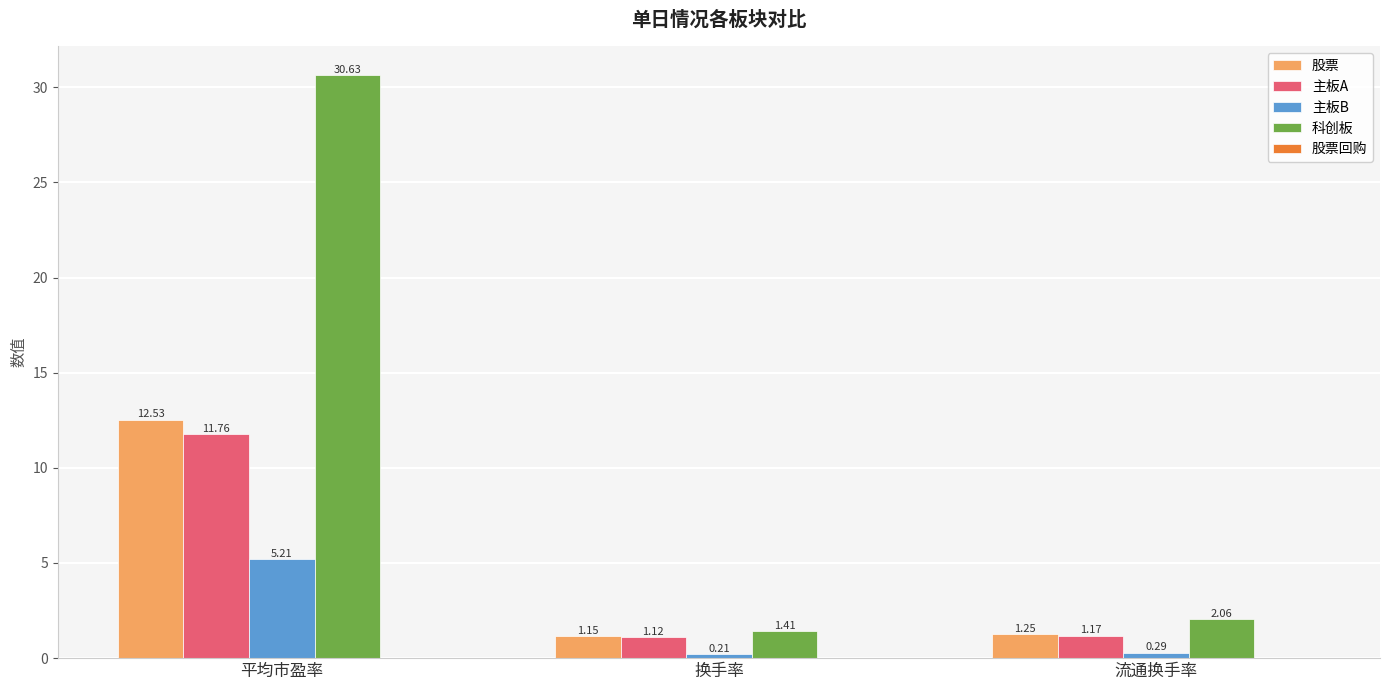

How many groups of bars are there?

3